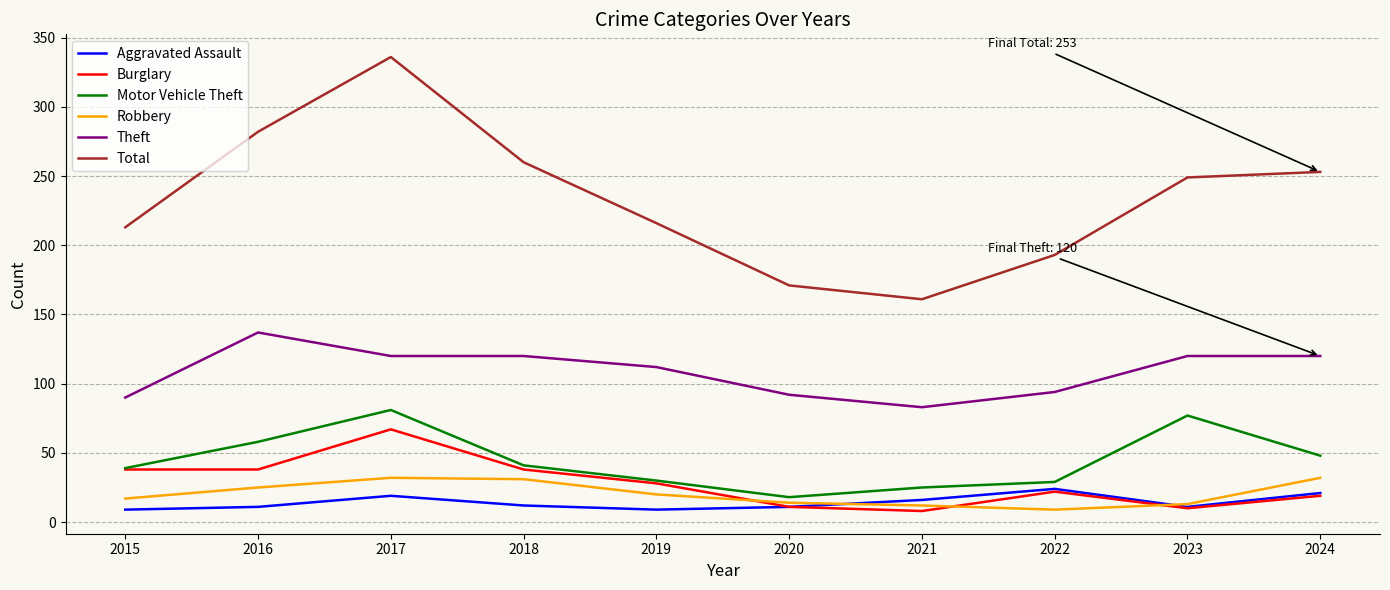

How many lines are shown in the chart?

6